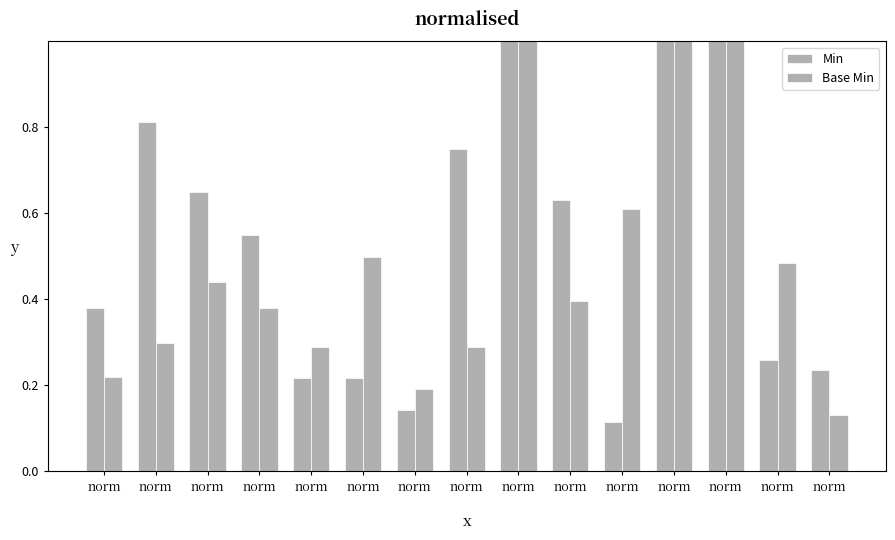

Count the number of categories in the chart.

15